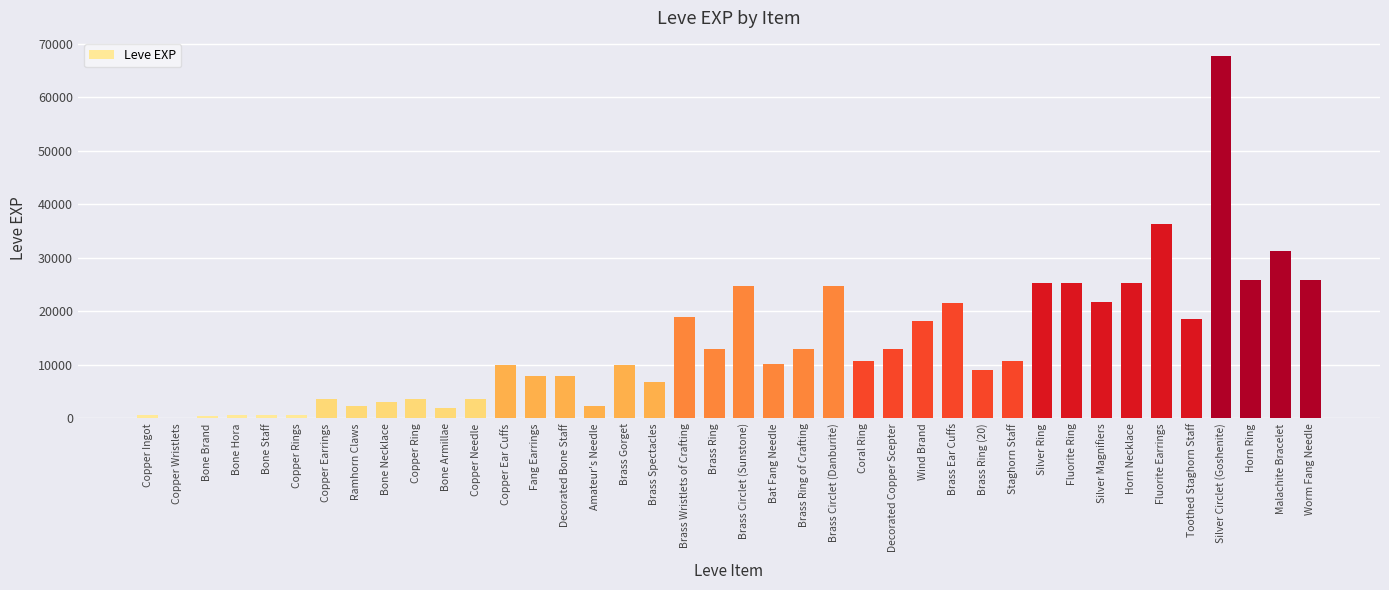

Count the number of data series in this chart.

1